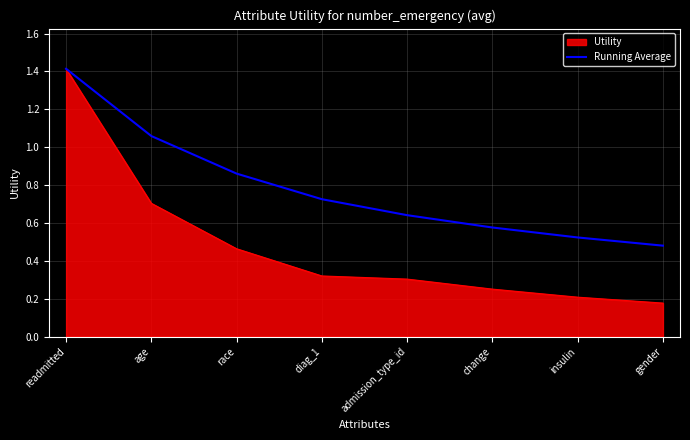

List the series in order of their overall mean, highest first.

Running Average, Utility